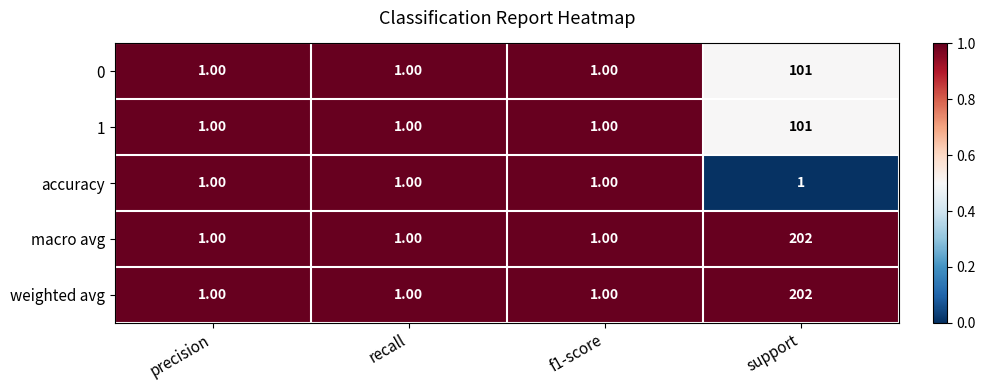

At which label does 0 reach its peak?

support